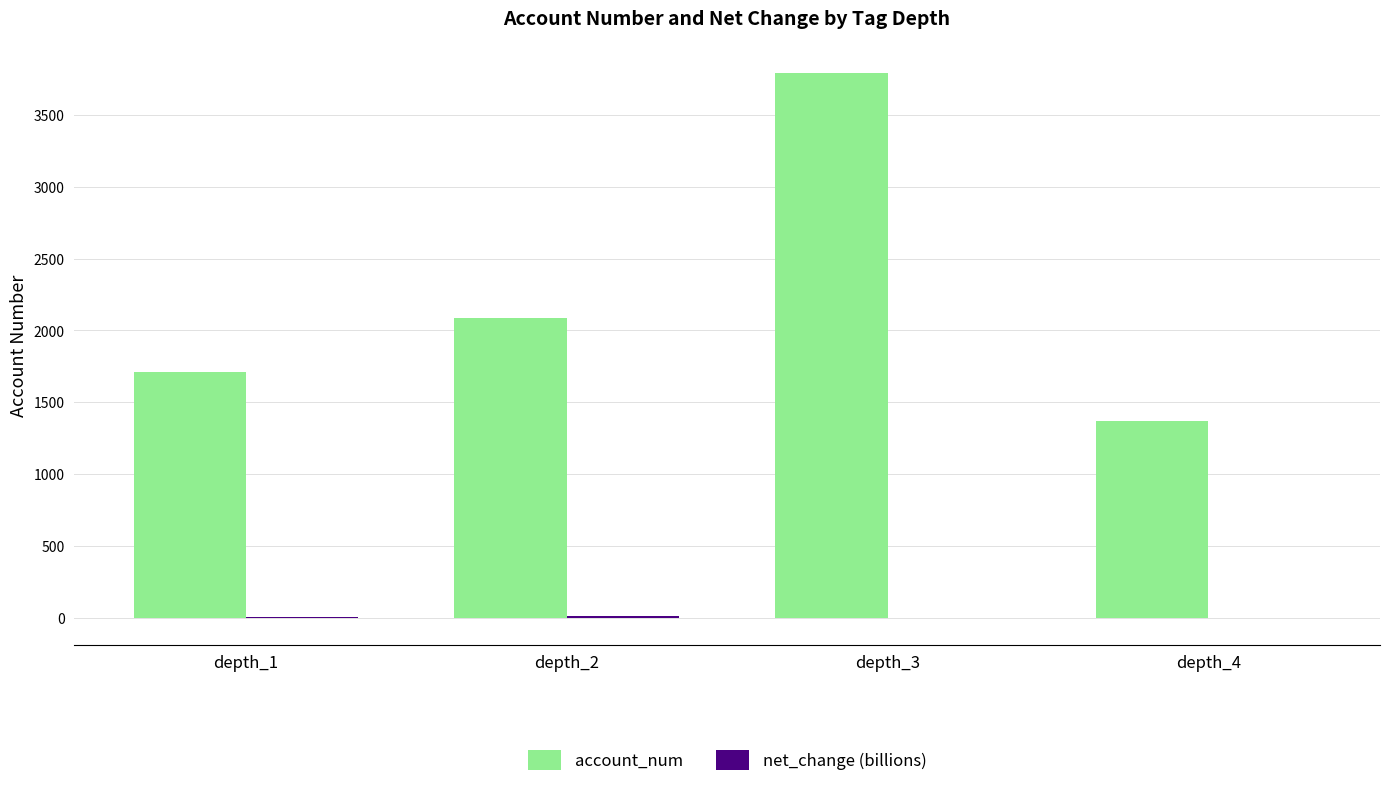

Which series has the largest total across all categories?

account_num